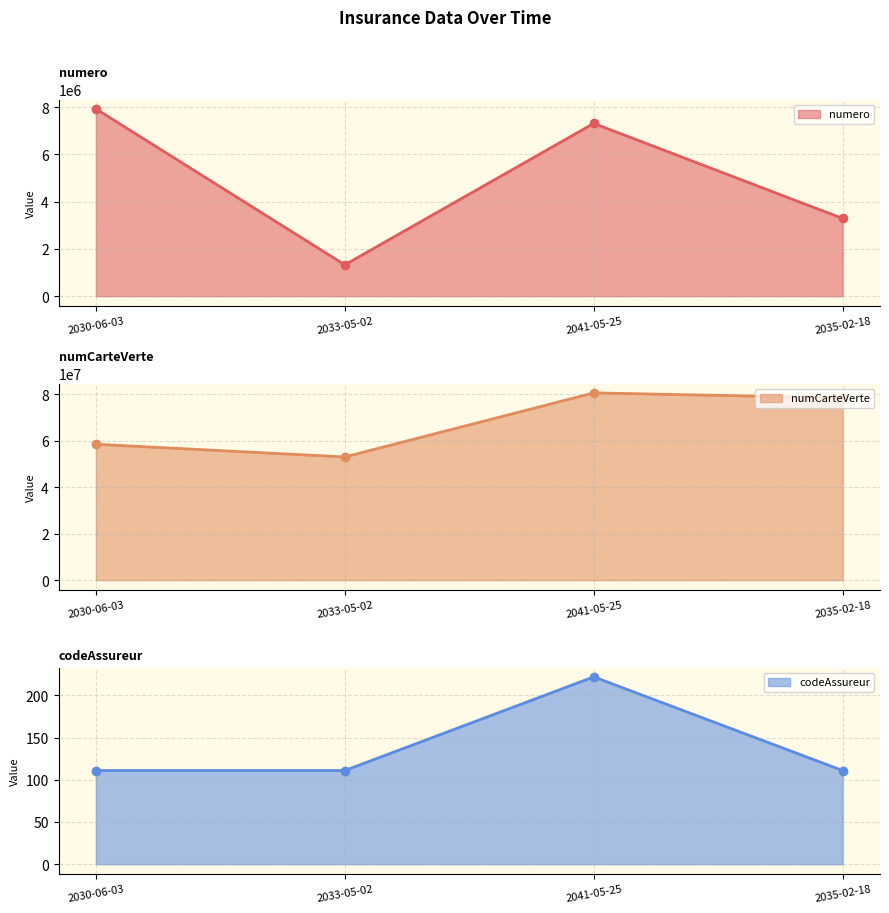

At which label is numCarteVerte closest to 66809550?

2030-06-03